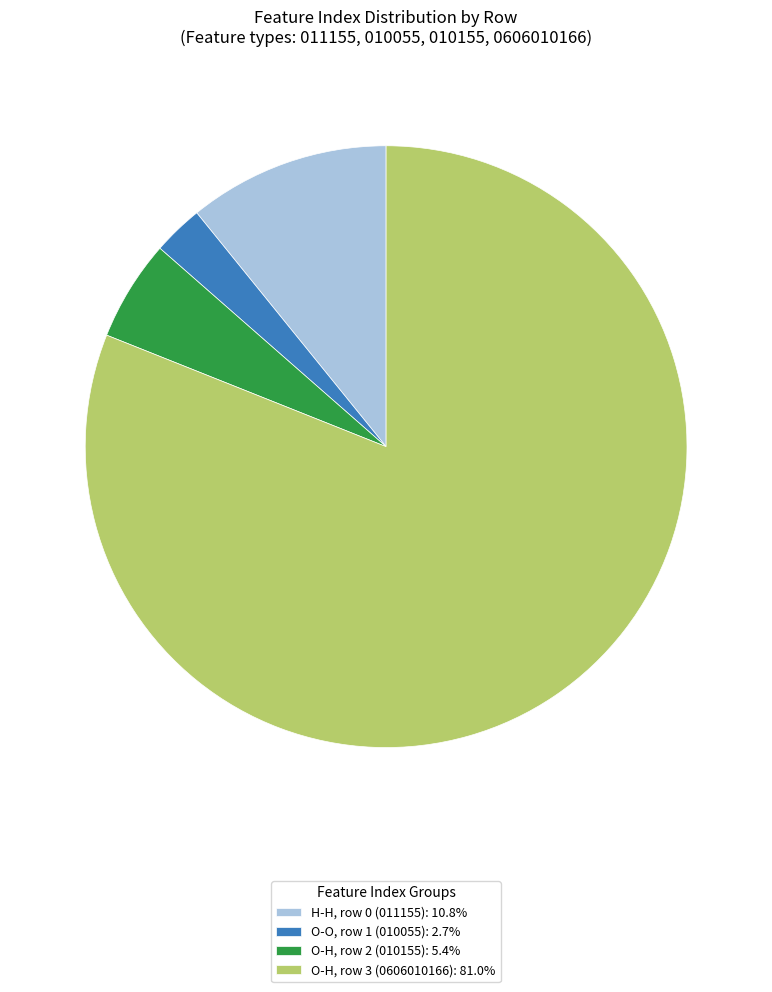

Approximately how many times larger is the value at H-H, row 0 (011155): 10.8% compared to O-H, row 2 (010155): 5.4%?

2.0